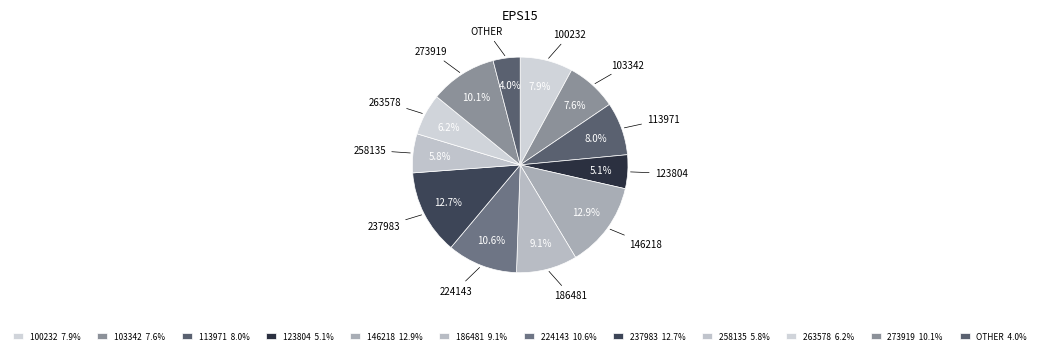

Count the number of slices in the pie.

12